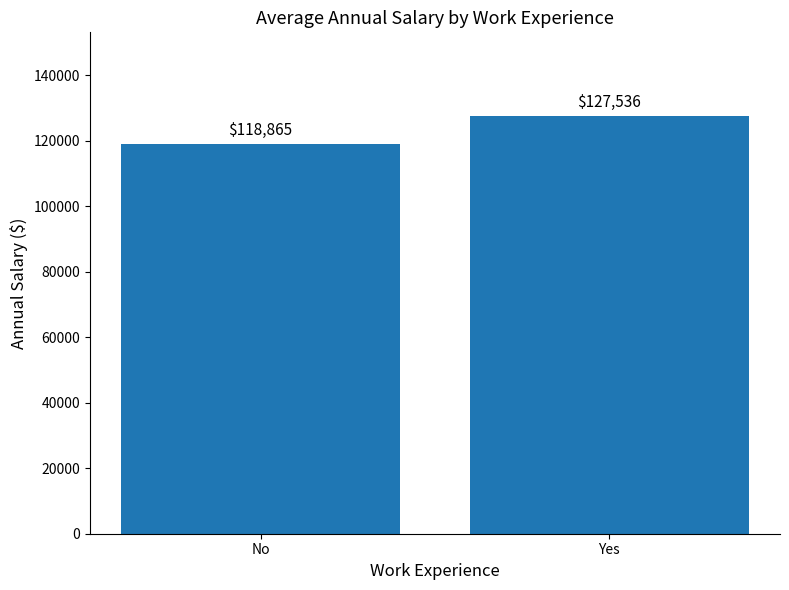

What is the label of the 1st bar from the right?

Yes